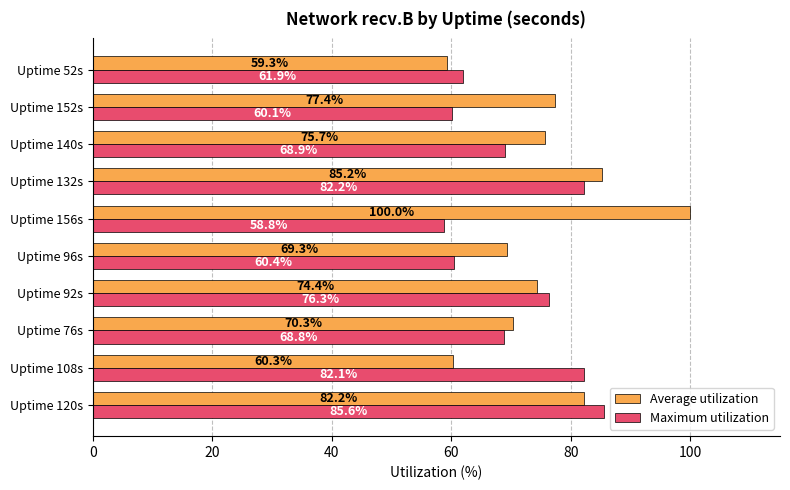

Which series has the largest range (max minus min)?

Average utilization